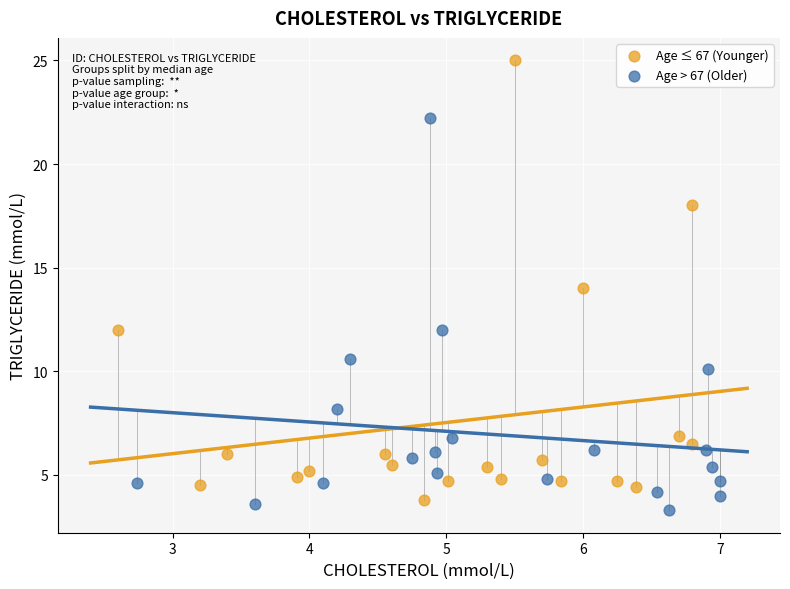

Which series has the largest Y range (max minus min)?

Age ≤ 67 (Younger)